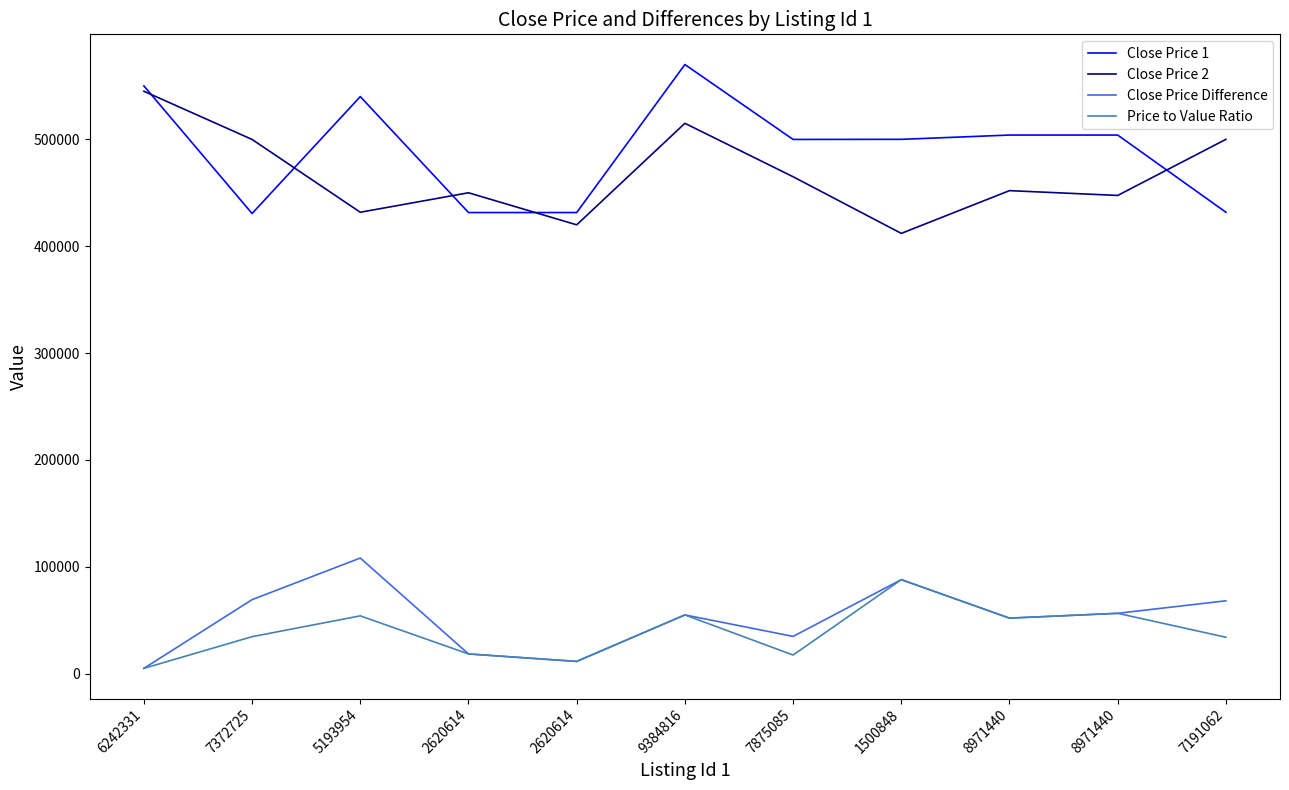

What are all the series names shown in the legend?

Close Price 1, Close Price 2, Close Price Difference, Price to Value Ratio